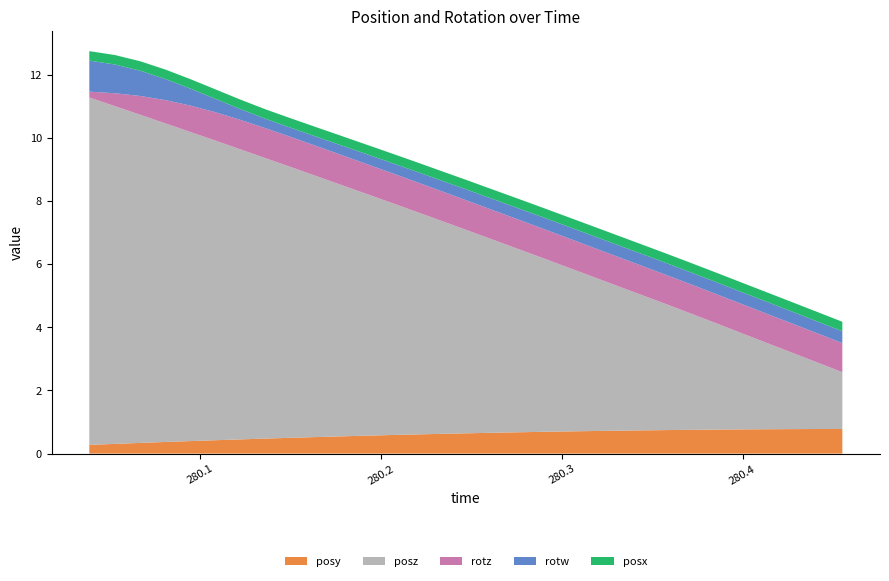

Reading left to right, transcribe all the data shown in this chart.

posy: 280.0385=0.3	280.0526=0.3	280.0667=0.3	280.0808=0.4	280.0945=0.4	280.1082=0.4	280.1219=0.4	280.1362=0.5	280.1498=0.5	280.1636=0.5	280.1779=0.5	280.1915=0.6	280.2052=0.6	280.2194=0.6	280.2335=0.6	280.2472=0.6	280.2606=0.7	280.2748=0.7	280.2885=0.7	280.3025=0.7	280.3163=0.7	280.3302=0.7	280.3444=0.7	280.3577=0.7	280.3719=0.8	280.3859=0.8	280.3995=0.8	280.4131=0.8	280.4275=0.8	280.4412=0.8	280.4552=0.8
posz: 280.0385=11.0	280.0526=10.7	280.0667=10.4	280.0808=10.1	280.0945=9.8	280.1082=9.5	280.1219=9.2	280.1362=8.9	280.1498=8.6	280.1636=8.3	280.1779=8.0	280.1915=7.7	280.2052=7.4	280.2194=7.1	280.2335=6.7	280.2472=6.4	280.2606=6.1	280.2748=5.8	280.2885=5.5	280.3025=5.2	280.3163=4.9	280.3302=4.6	280.3444=4.3	280.3577=4.0	280.3719=3.7	280.3859=3.4	280.3995=3.0	280.4131=2.7	280.4275=2.4	280.4412=2.1	280.4552=1.8
rotz: 280.0385=0.2	280.0526=0.4	280.0667=0.6	280.0808=0.7	280.0945=0.8	280.1082=0.9	280.1219=0.9	280.1362=0.9	280.1498=1.0	280.1636=1.0	280.1779=1.0	280.1915=0.9	280.2052=0.9	280.2194=0.9	280.2335=0.9	280.2472=0.9	280.2606=0.9	280.2748=0.9	280.2885=0.9	280.3025=0.9	280.3163=0.9	280.3302=0.9	280.3444=0.9	280.3577=0.9	280.3719=0.9	280.3859=0.9	280.3995=0.9	280.4131=0.9	280.4275=0.9	280.4412=0.9	280.4552=0.9
rotw: 280.0385=1.0	280.0526=0.9	280.0667=0.8	280.0808=0.7	280.0945=0.5	280.1082=0.4	280.1219=0.3	280.1362=0.3	280.1498=0.3	280.1636=0.3	280.1779=0.3	280.1915=0.3	280.2052=0.3	280.2194=0.3	280.2335=0.3	280.2472=0.3	280.2606=0.4	280.2748=0.4	280.2885=0.4	280.3025=0.4	280.3163=0.4	280.3302=0.4	280.3444=0.4	280.3577=0.4	280.3719=0.4	280.3859=0.4	280.3995=0.4	280.4131=0.4	280.4275=0.4	280.4412=0.4	280.4552=0.4
posx: 280.0385=0.3	280.0526=0.3	280.0667=0.3	280.0808=0.3	280.0945=0.3	280.1082=0.3	280.1219=0.3	280.1362=0.3	280.1498=0.3	280.1636=0.3	280.1779=0.3	280.1915=0.3	280.2052=0.3	280.2194=0.3	280.2335=0.3	280.2472=0.3	280.2606=0.3	280.2748=0.3	280.2885=0.3	280.3025=0.3	280.3163=0.3	280.3302=0.3	280.3444=0.3	280.3577=0.3	280.3719=0.3	280.3859=0.3	280.3995=0.3	280.4131=0.3	280.4275=0.3	280.4412=0.3	280.4552=0.3